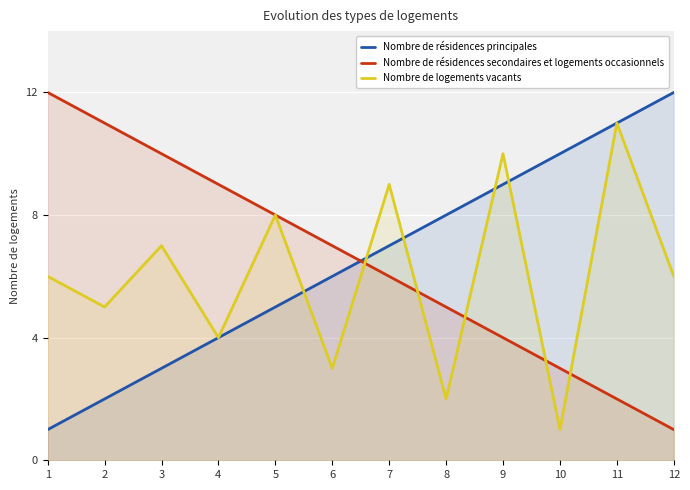

How many times do Nombre de logements vacants and Nombre de résidences principales cross each other?

5